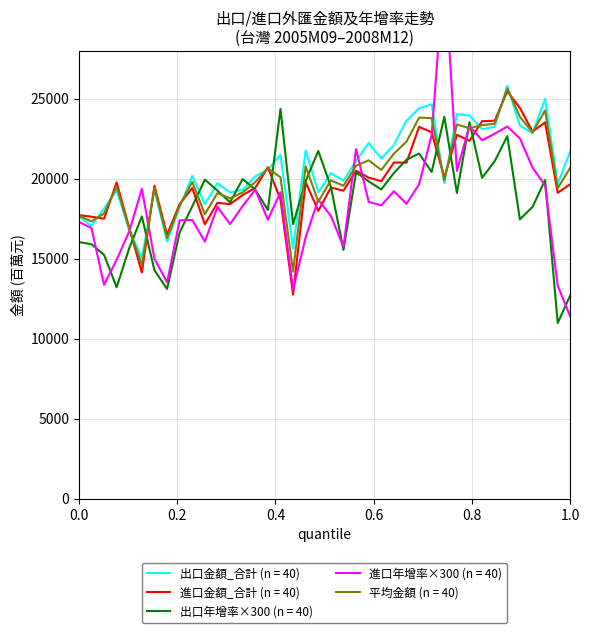

The 出口_原始值 series shows 29847 at 2006M05. True or false?

False